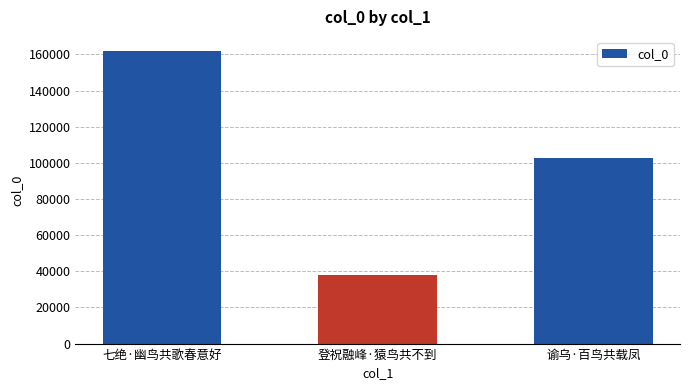

How many series are shown in this chart?

1